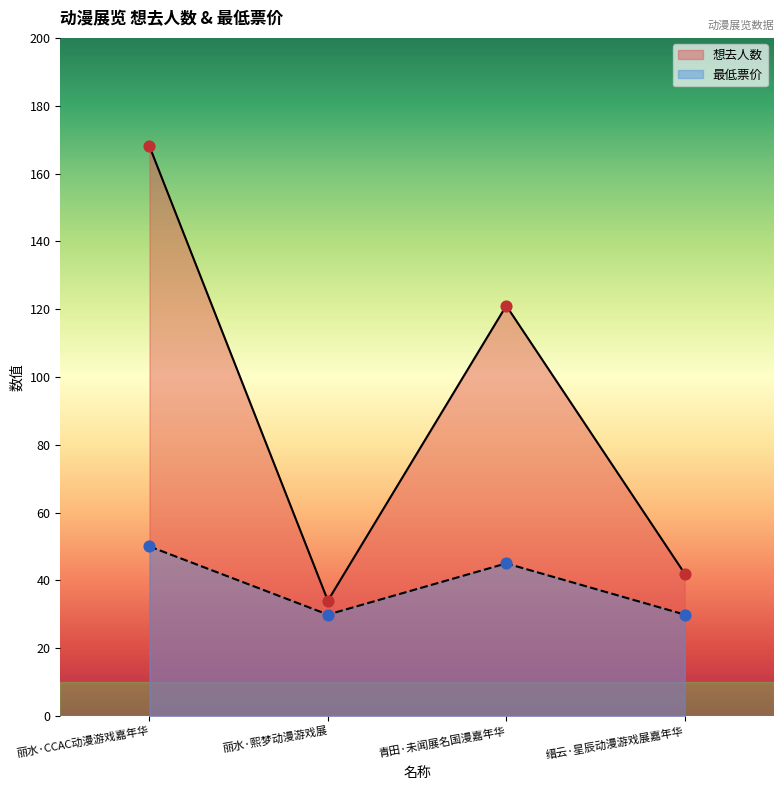

Which series has the largest Y range (max minus min)?

想去人数